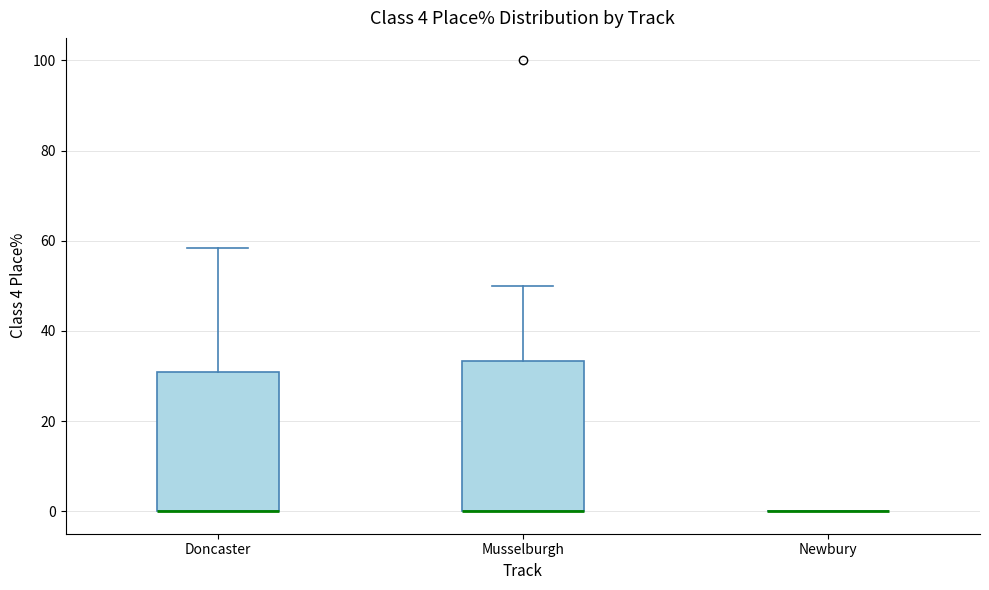

Which box is the tallest, from its lower edge to its upper edge?

Musselburgh